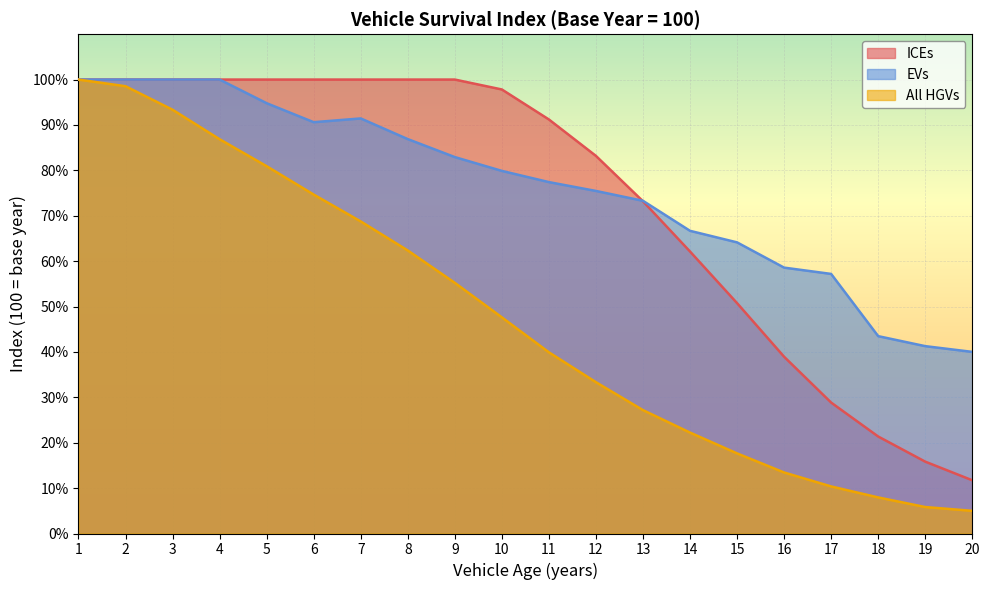

How many interior local valleys does the EVs series have?

1